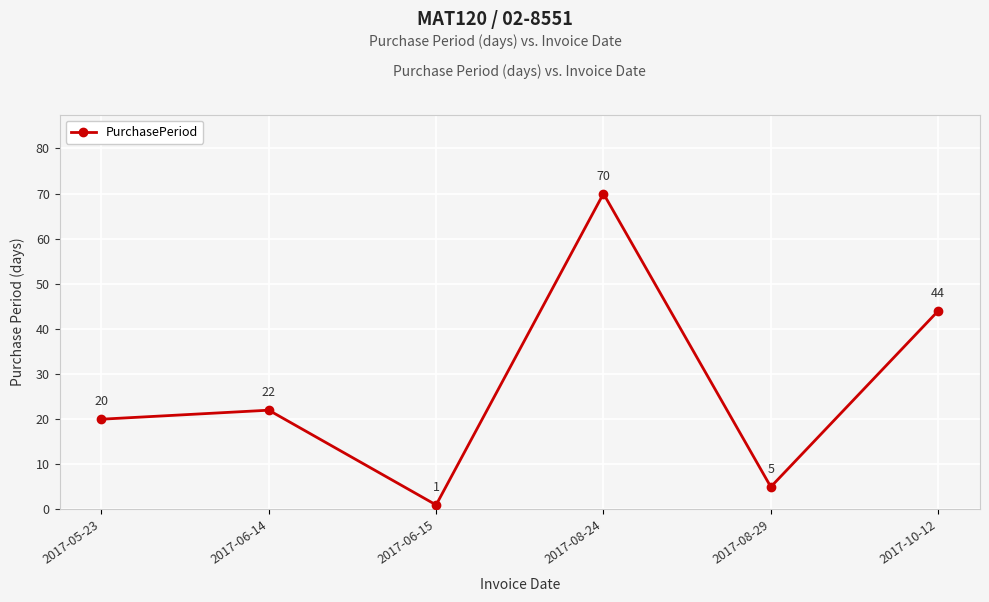

How many lines are shown in the chart?

1